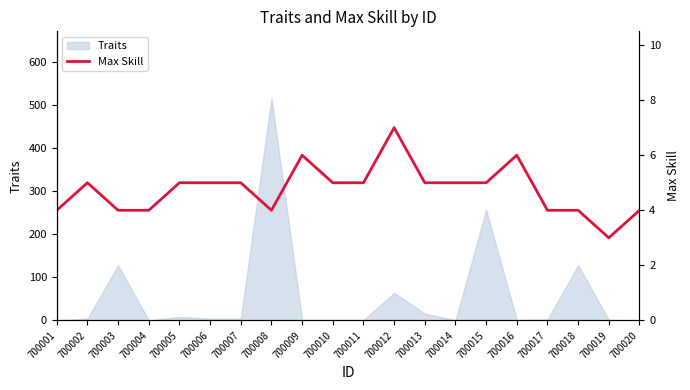

What is the highest value of the Traits series?

516